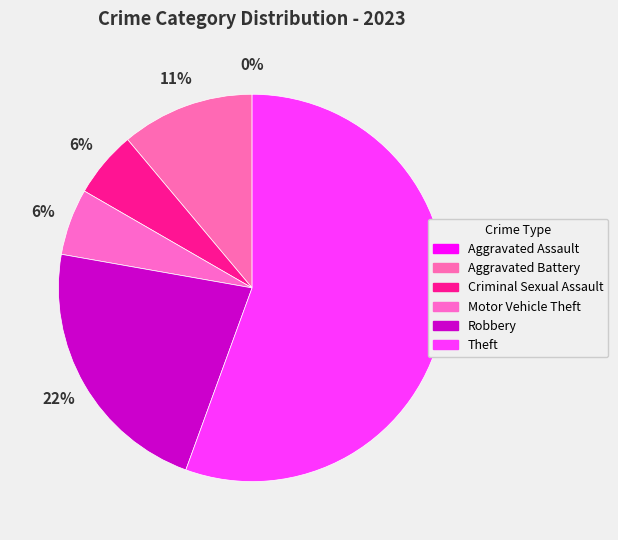

Count the number of slices in the pie.

6